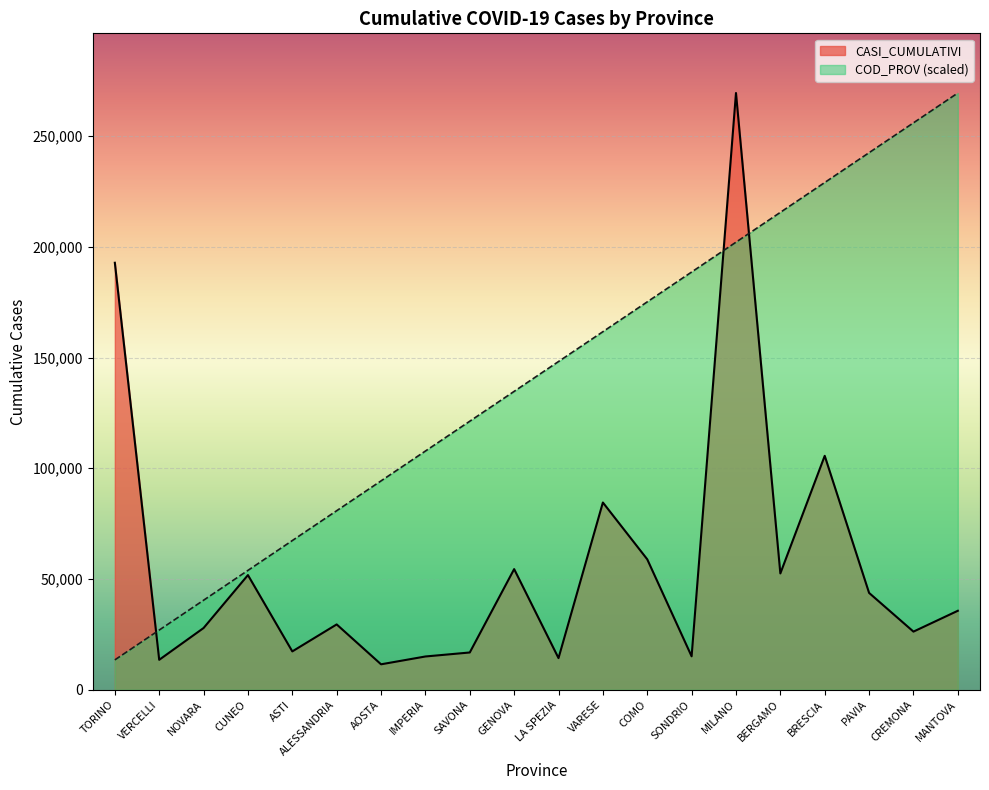

Rank the series by their average value, from highest to lowest.

COD_PROV (scaled), CASI_CUMULATIVI